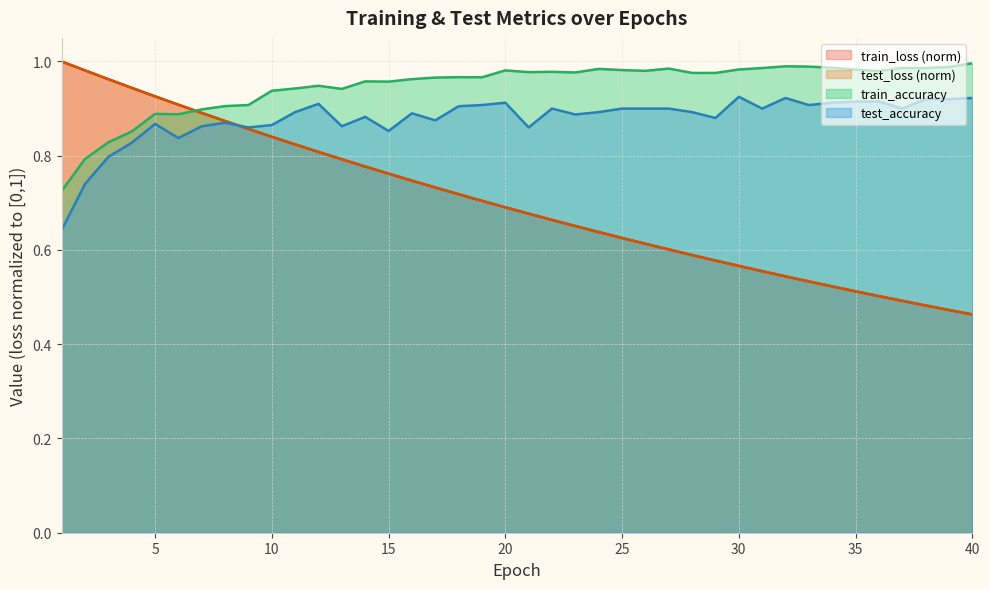

Reading left to right, extract all data points from this chart.

test_loss: 1=1.0	2=1.0	3=1.0	4=0.9	5=0.9	6=0.9	7=0.9	8=0.9	9=0.9	10=0.8	11=0.8	12=0.8	13=0.8	14=0.8	15=0.8	16=0.7	17=0.7	18=0.7	19=0.7	20=0.7	21=0.7	22=0.7	23=0.7	24=0.6	25=0.6	26=0.6	27=0.6	28=0.6	29=0.6	30=0.6	31=0.6	32=0.5	33=0.5	34=0.5	35=0.5	36=0.5	37=0.5	38=0.5	39=0.5	40=0.5
train_loss: 1=1.0	2=1.0	3=1.0	4=0.9	5=0.9	6=0.9	7=0.9	8=0.9	9=0.9	10=0.8	11=0.8	12=0.8	13=0.8	14=0.8	15=0.8	16=0.7	17=0.7	18=0.7	19=0.7	20=0.7	21=0.7	22=0.7	23=0.7	24=0.6	25=0.6	26=0.6	27=0.6	28=0.6	29=0.6	30=0.6	31=0.6	32=0.5	33=0.5	34=0.5	35=0.5	36=0.5	37=0.5	38=0.5	39=0.5	40=0.5
test_accuracy: 1=0.6	2=0.7	3=0.8	4=0.8	5=0.9	6=0.8	7=0.9	8=0.9	9=0.9	10=0.9	11=0.9	12=0.9	13=0.9	14=0.9	15=0.9	16=0.9	17=0.9	18=0.9	19=0.9	20=0.9	21=0.9	22=0.9	23=0.9	24=0.9	25=0.9	26=0.9	27=0.9	28=0.9	29=0.9	30=0.9	31=0.9	32=0.9	33=0.9	34=0.9	35=0.9	36=0.9	37=0.9	38=0.9	39=0.9	40=0.9
train_accuracy: 1=0.7	2=0.8	3=0.8	4=0.9	5=0.9	6=0.9	7=0.9	8=0.9	9=0.9	10=0.9	11=0.9	12=0.9	13=0.9	14=1.0	15=1.0	16=1.0	17=1.0	18=1.0	19=1.0	20=1.0	21=1.0	22=1.0	23=1.0	24=1.0	25=1.0	26=1.0	27=1.0	28=1.0	29=1.0	30=1.0	31=1.0	32=1.0	33=1.0	34=1.0	35=1.0	36=1.0	37=1.0	38=1.0	39=1.0	40=1.0